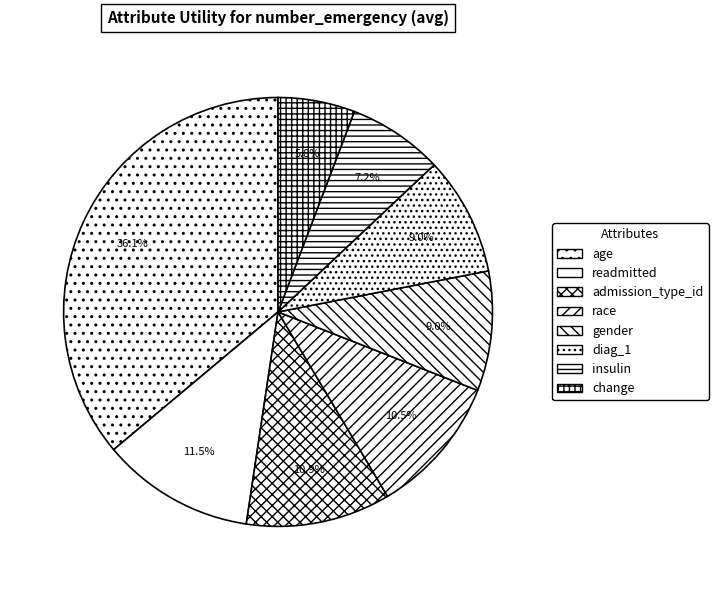

How many segments does this pie chart have?

8